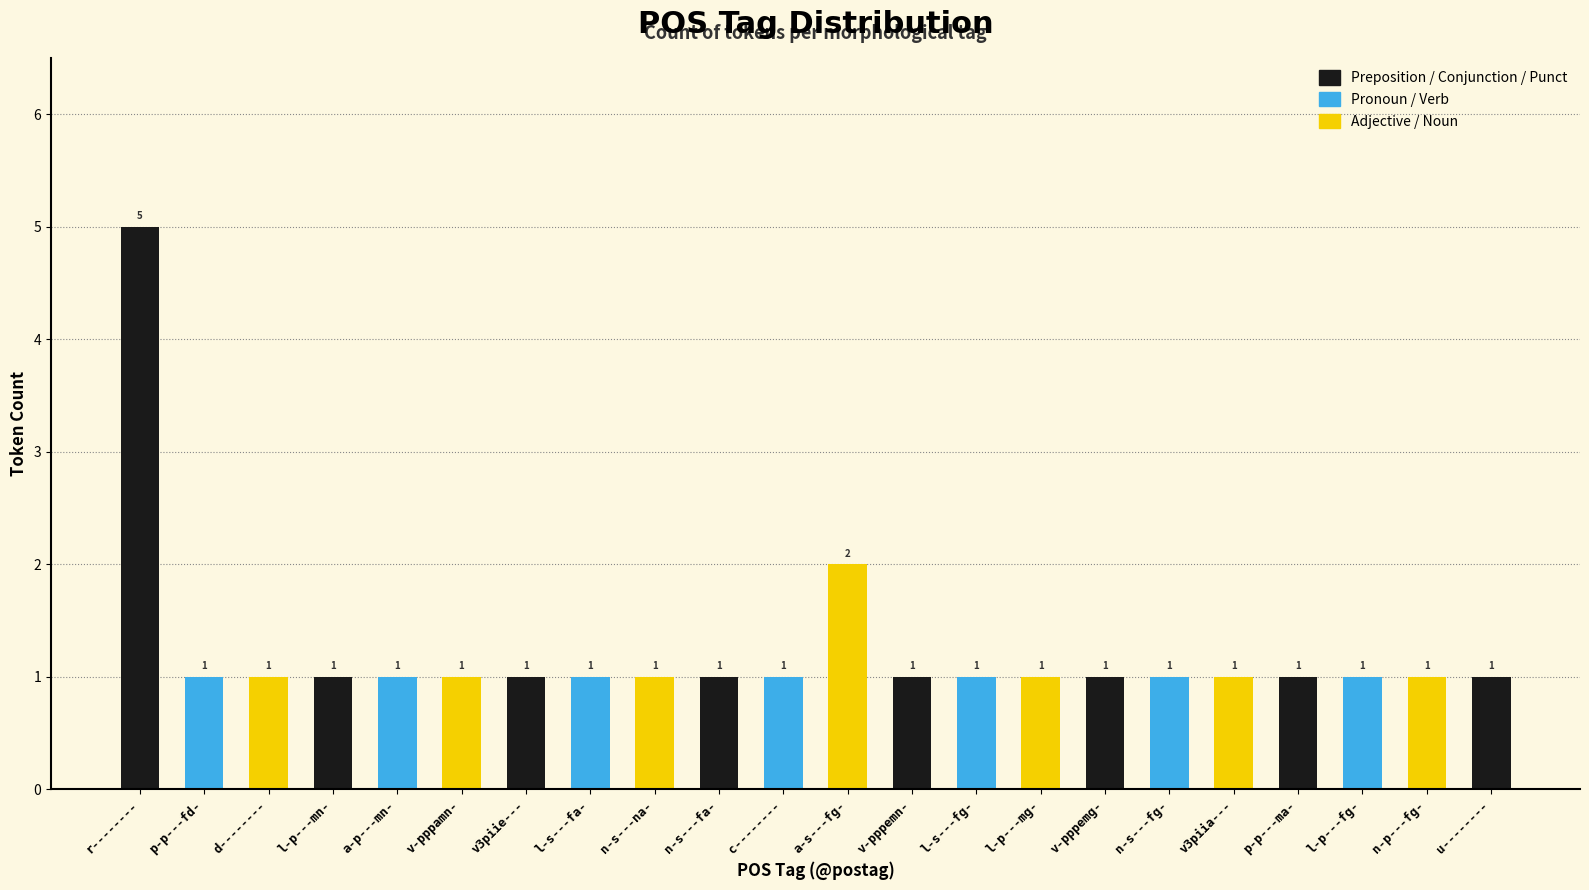

What is the maximum value shown in the chart?

5